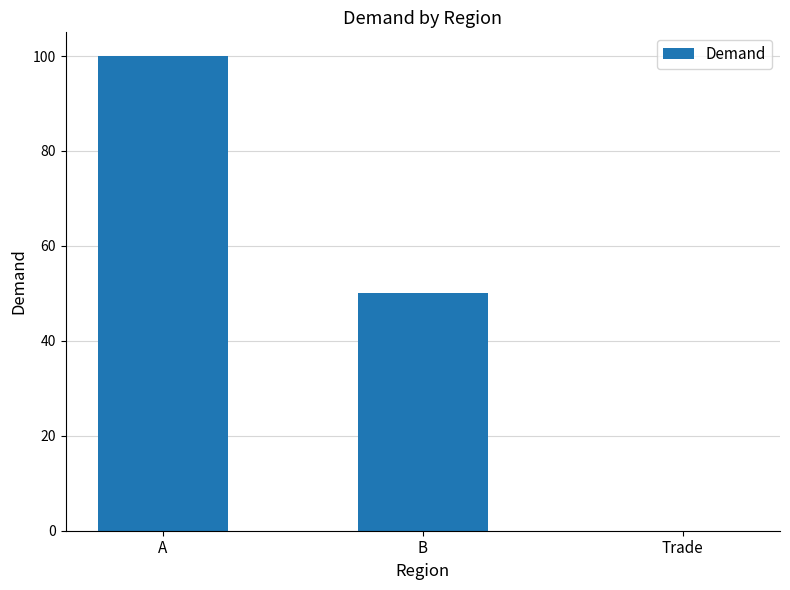

What is the ratio of the value at A to the value at B?

2.0